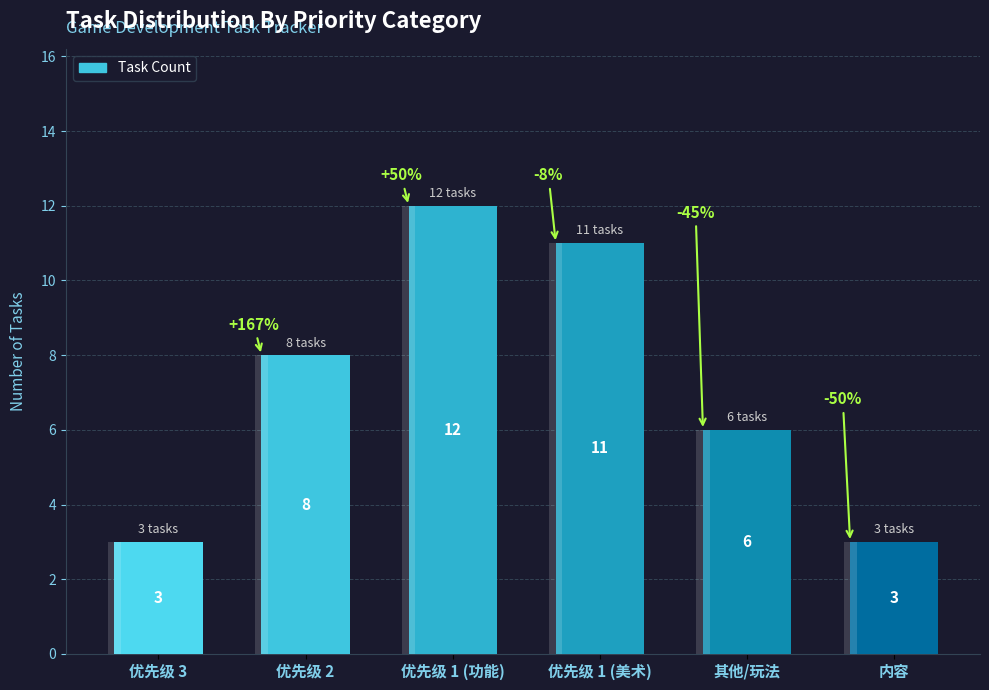

At which label does the data first exceed 8?

优先级 1 (功能)